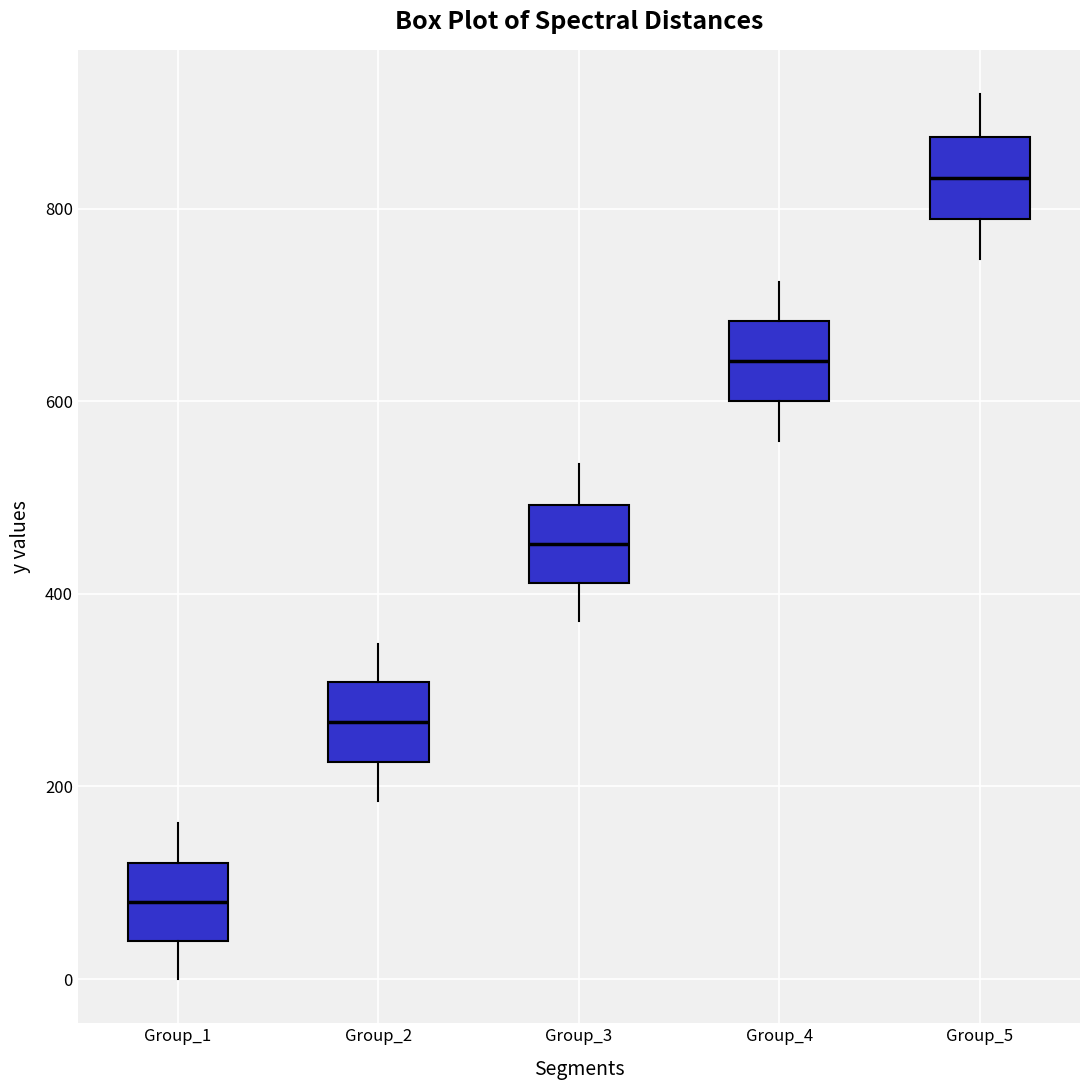

Reading left to right, transcribe this box plot: for each box, give where its median line is, the range the box spans, and where its two whiskers end, as read against the y-axis. The values are not printed on the chart, so give them approximately, as read against the axis.

Group_1: median 80, box 40 to 120, whiskers 0 to 160
Group_2: median 260, box 220 to 300, whiskers 180 to 340
Group_3: median 460, box 420 to 500, whiskers 380 to 540
Group_4: median 640, box 600 to 680, whiskers 560 to 720
Group_5: median 840, box 780 to 880, whiskers 740 to 920